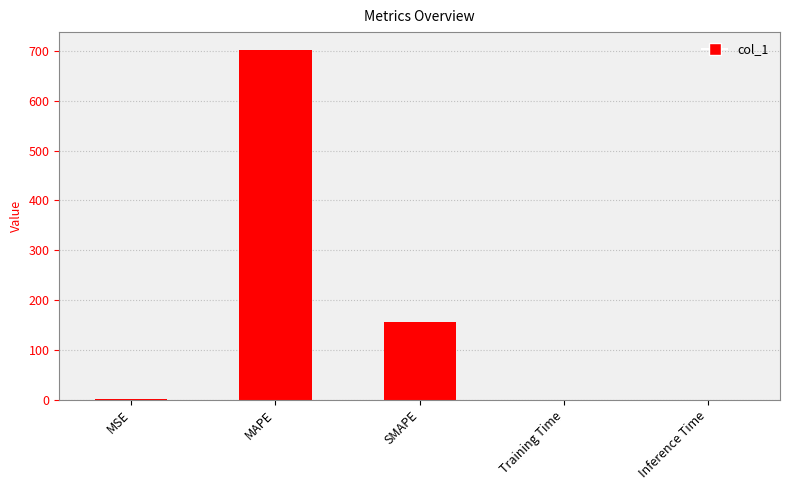

What is the sum of all values?

859.1